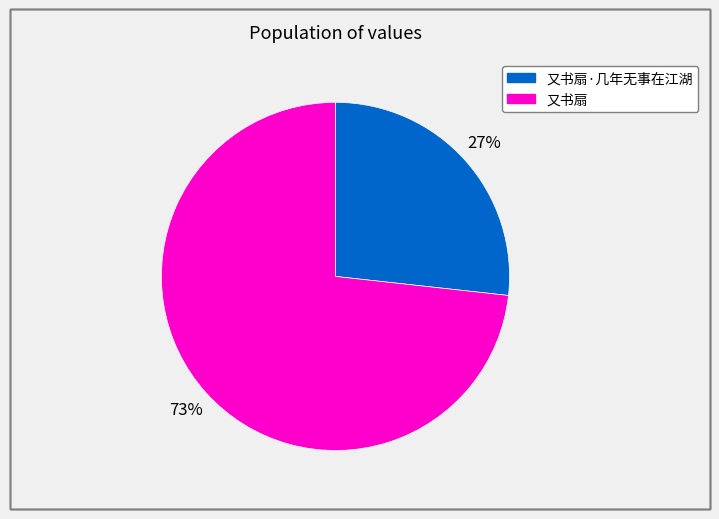

Is there a majority slice in this chart?

Yes